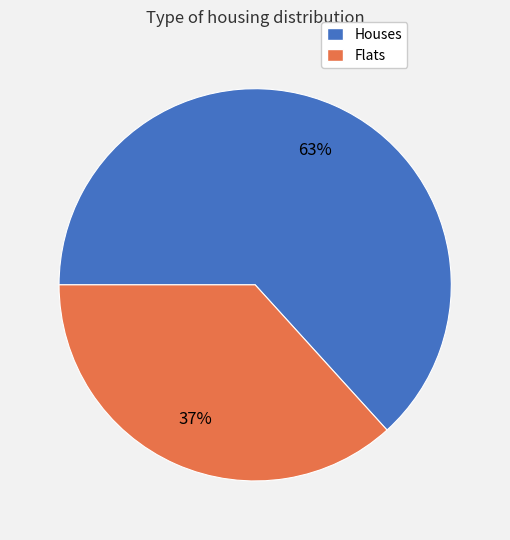

Does any single category account for the majority?

Yes